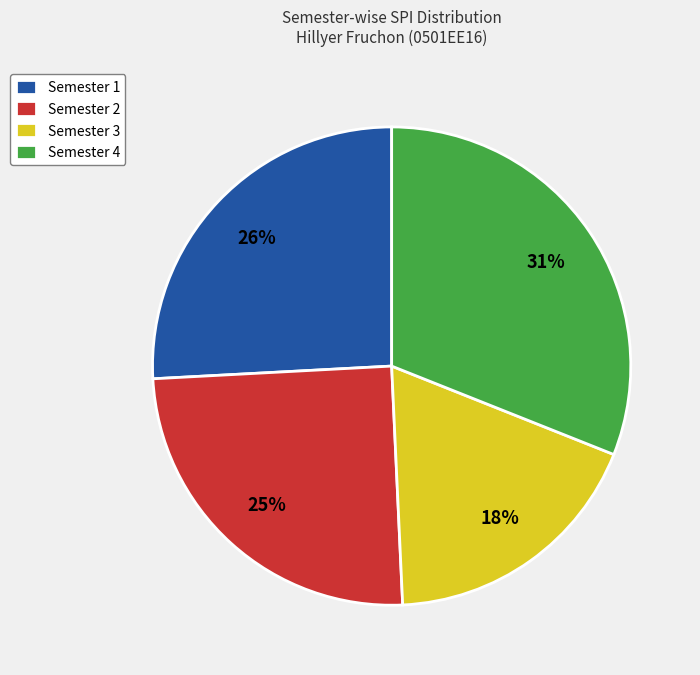

True or false: Semester 3 accounts for 28% of the total.

False